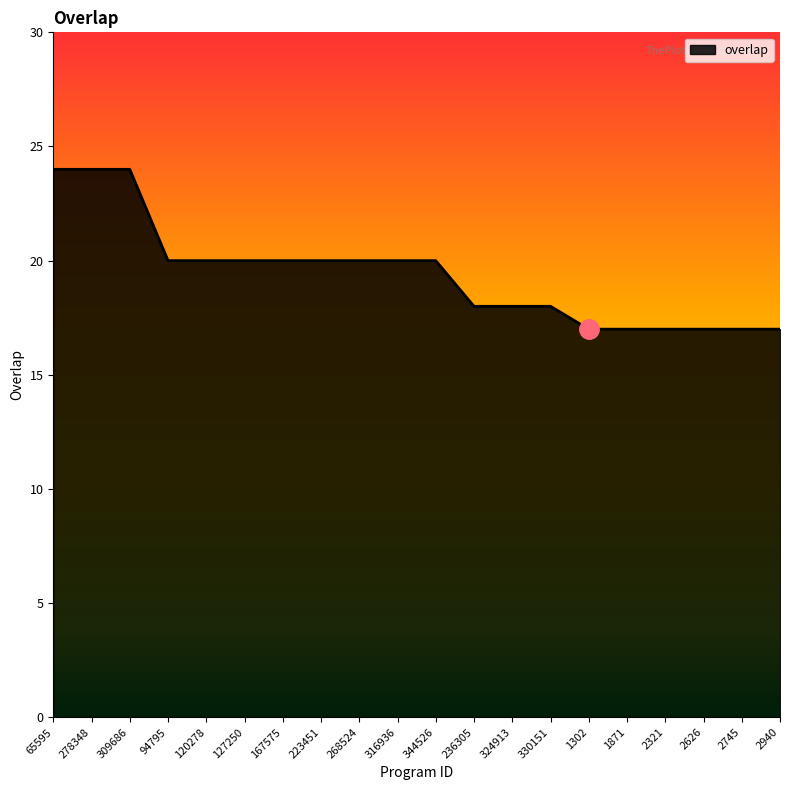

What position from the left is 324913?

13